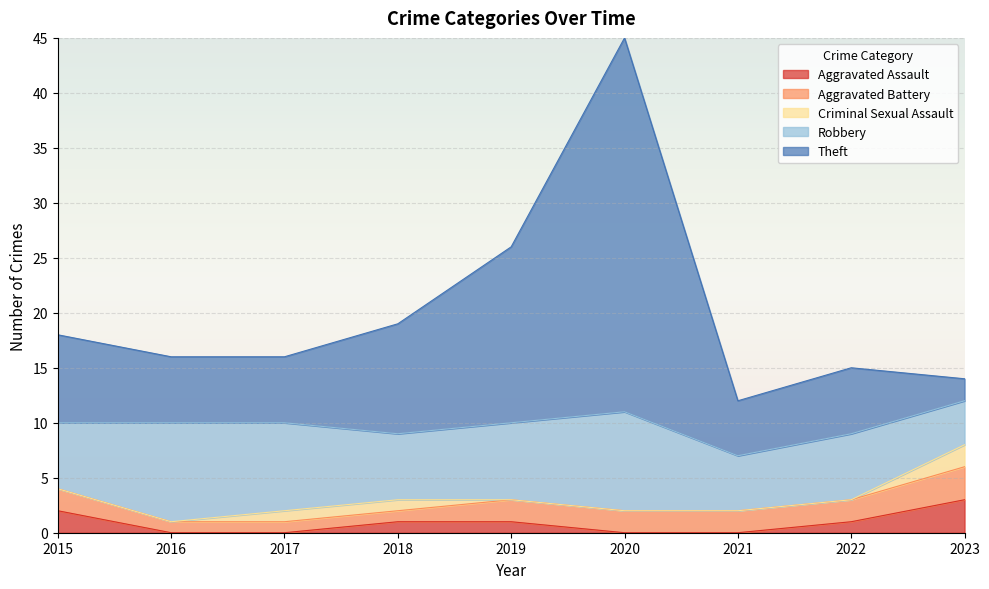

True or false: Criminal Sexual Assault has more than 2 interior local peaks.

False